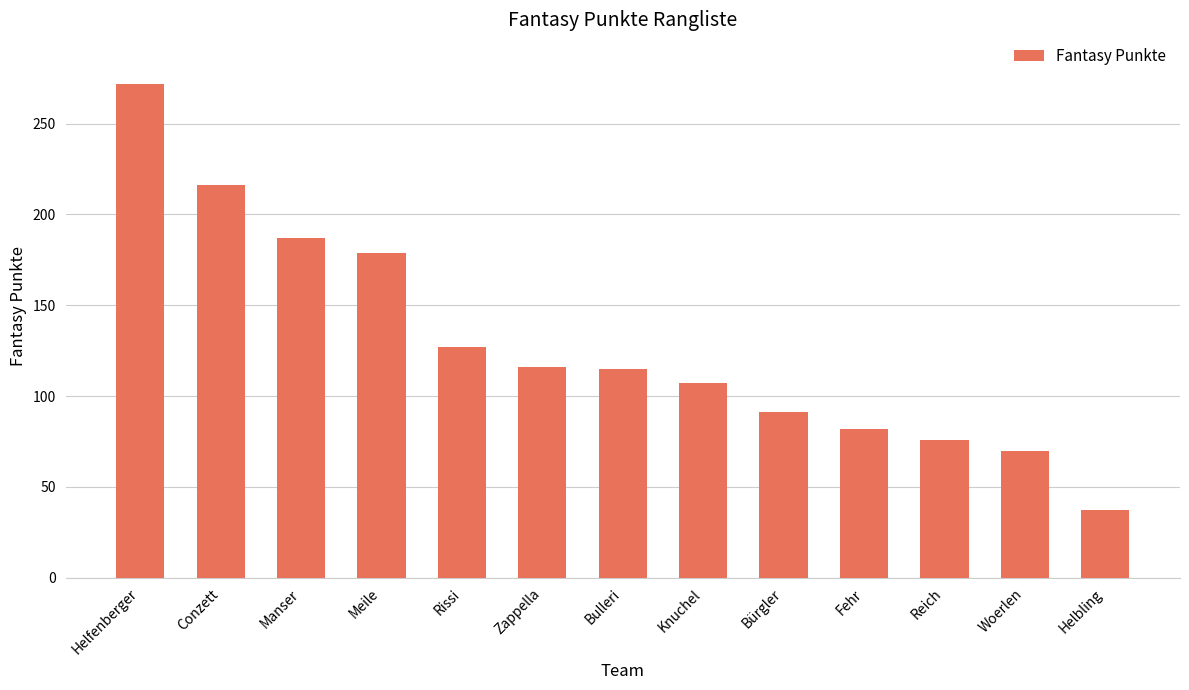

What is the label of the 7th bar from the right?

Bulleri